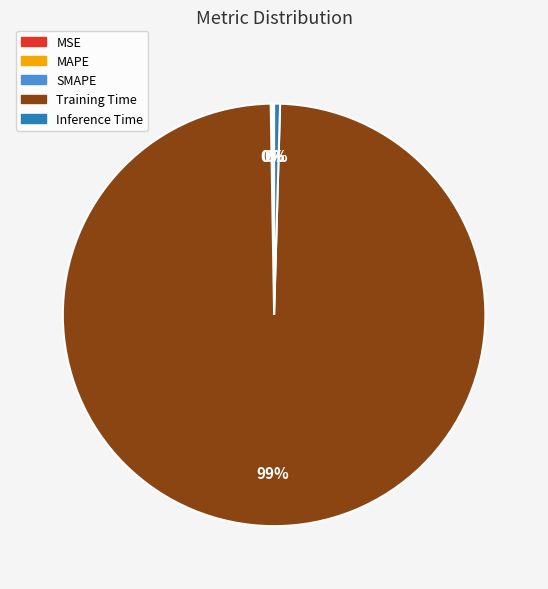

Which slice is the largest?

Training Time